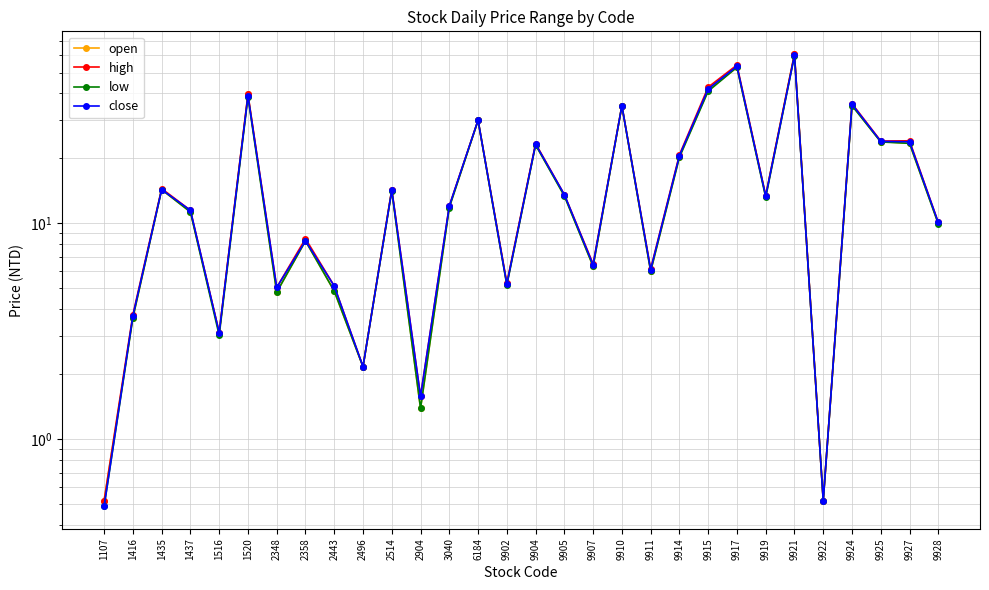

Where is the first local minimum for high?

1516